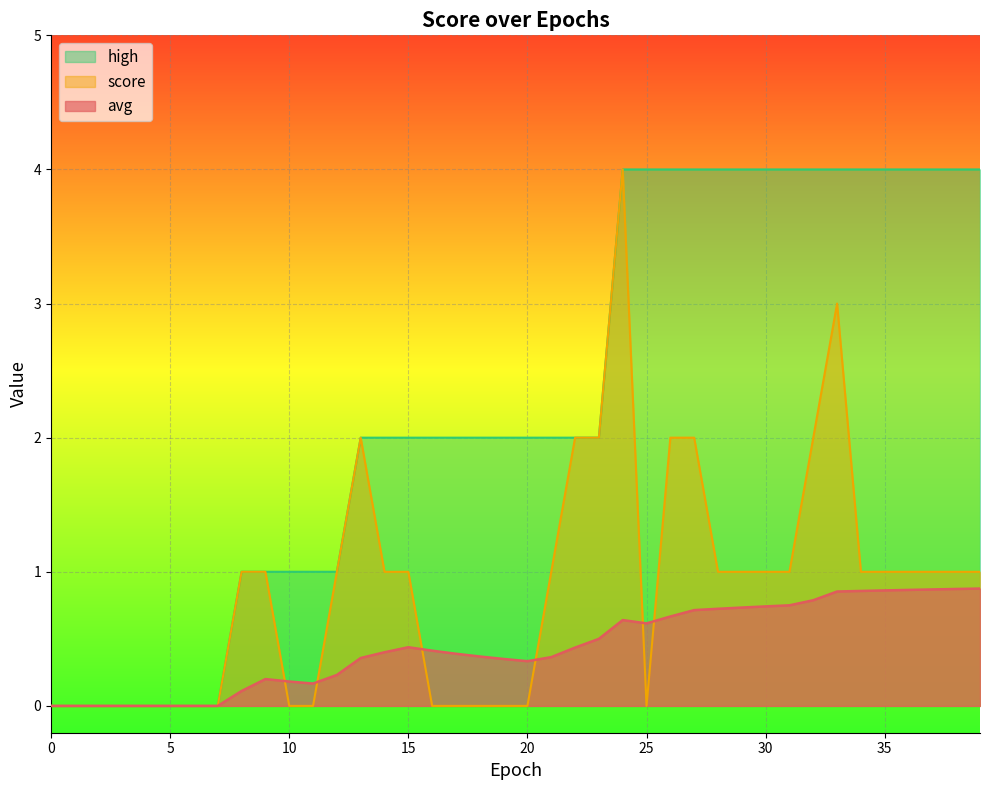

Read the avg value at 36.

0.9